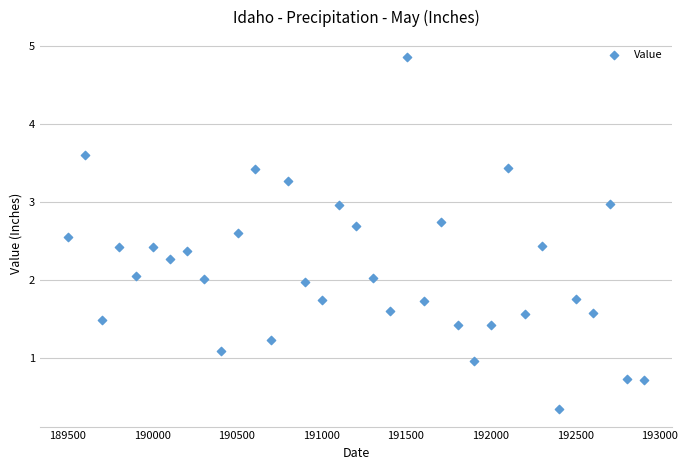

What is the range of X values (max minus min)?

3400.0